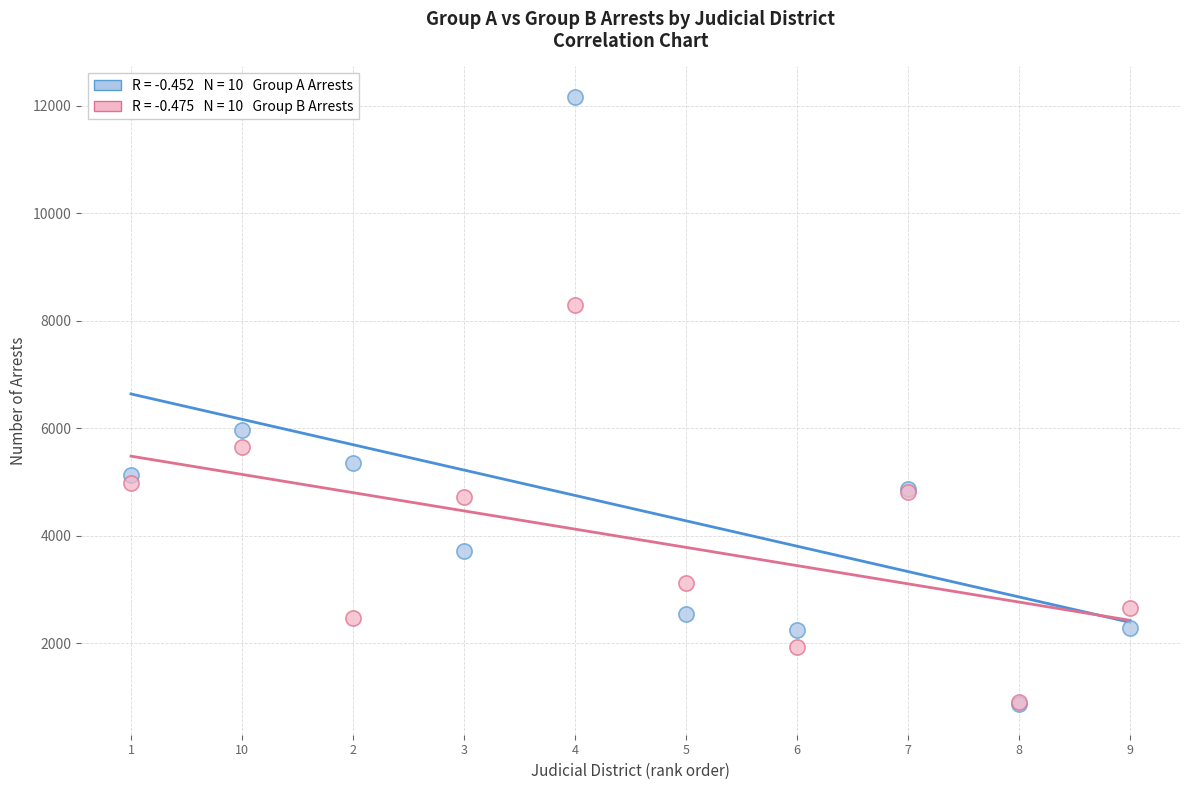

Across all series, what Y value is closest to 6518?

5979